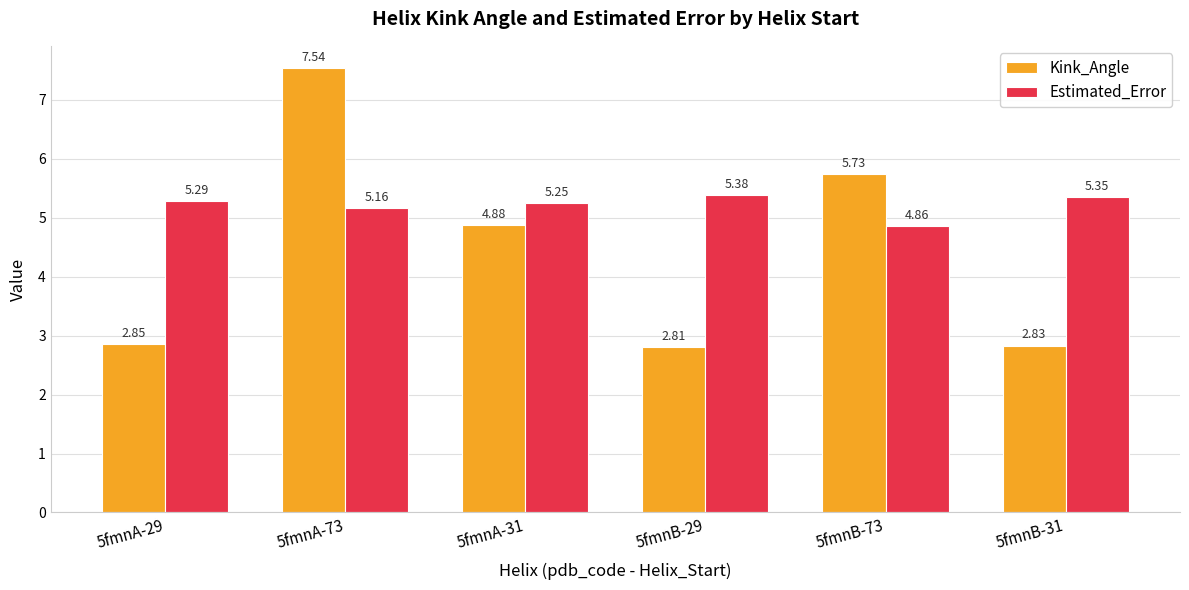

What is the total value across all series at 5fmnB-31?

8.2